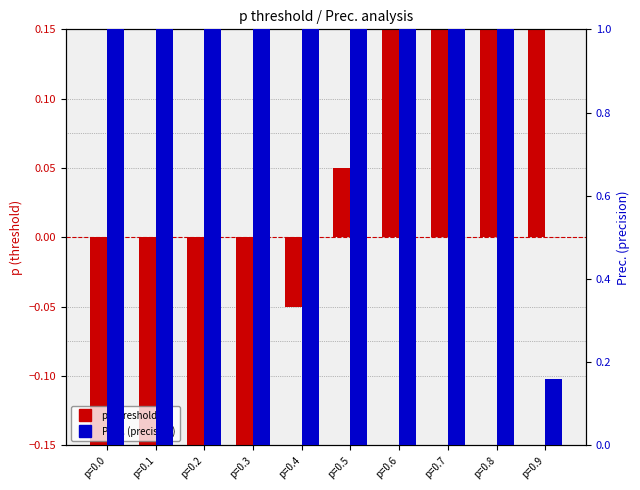

At how many categories does at least one series exceed 0?

10